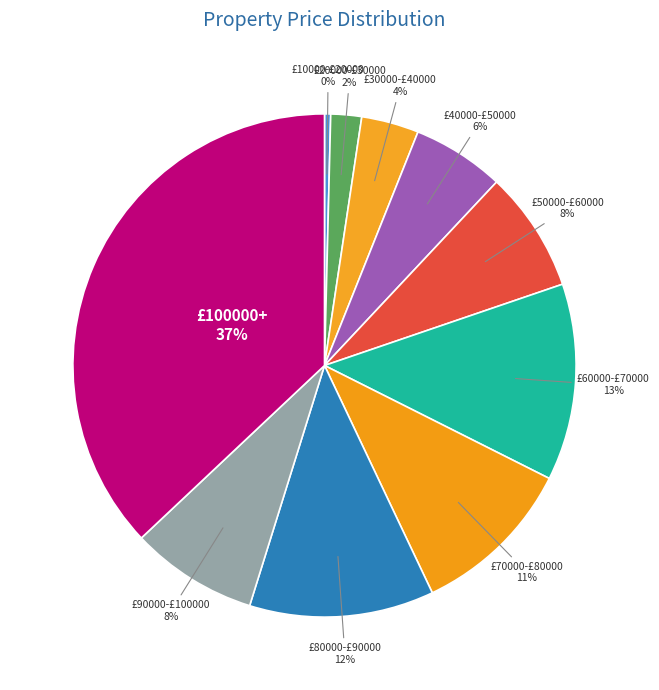

How many segments does this pie chart have?

10